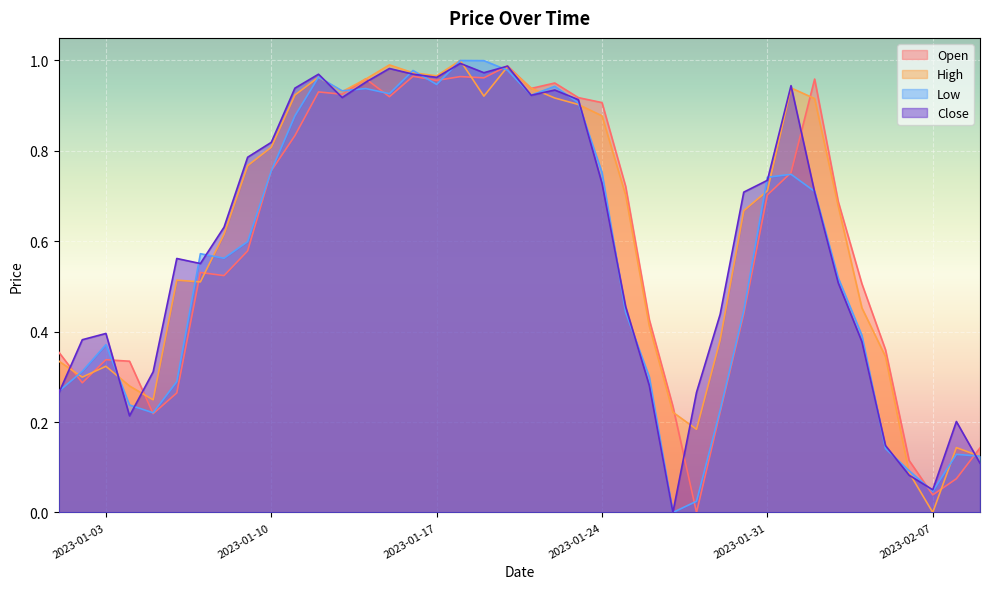

What is the sum of the Close values at 2023-01-06 and 2023-02-07?

0.6